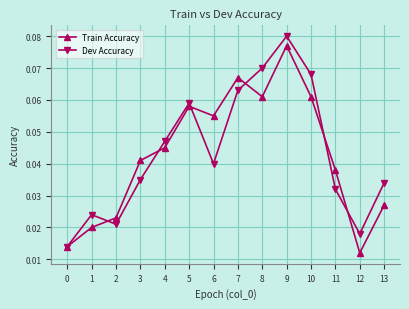

At which category does Train Accuracy reach its first local valley?

6